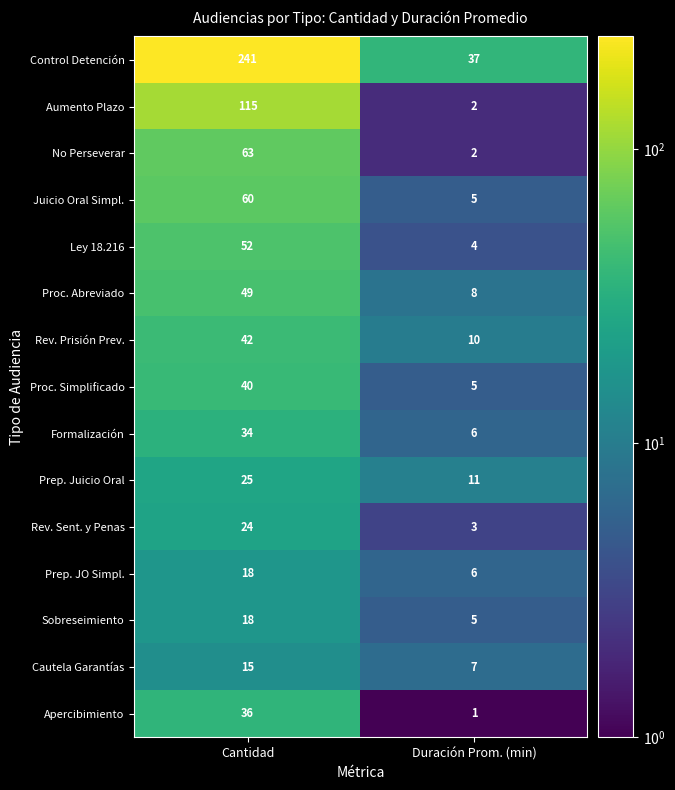

What is the difference between the Control Detención values at Duración Prom. (min) and Cantidad?

204